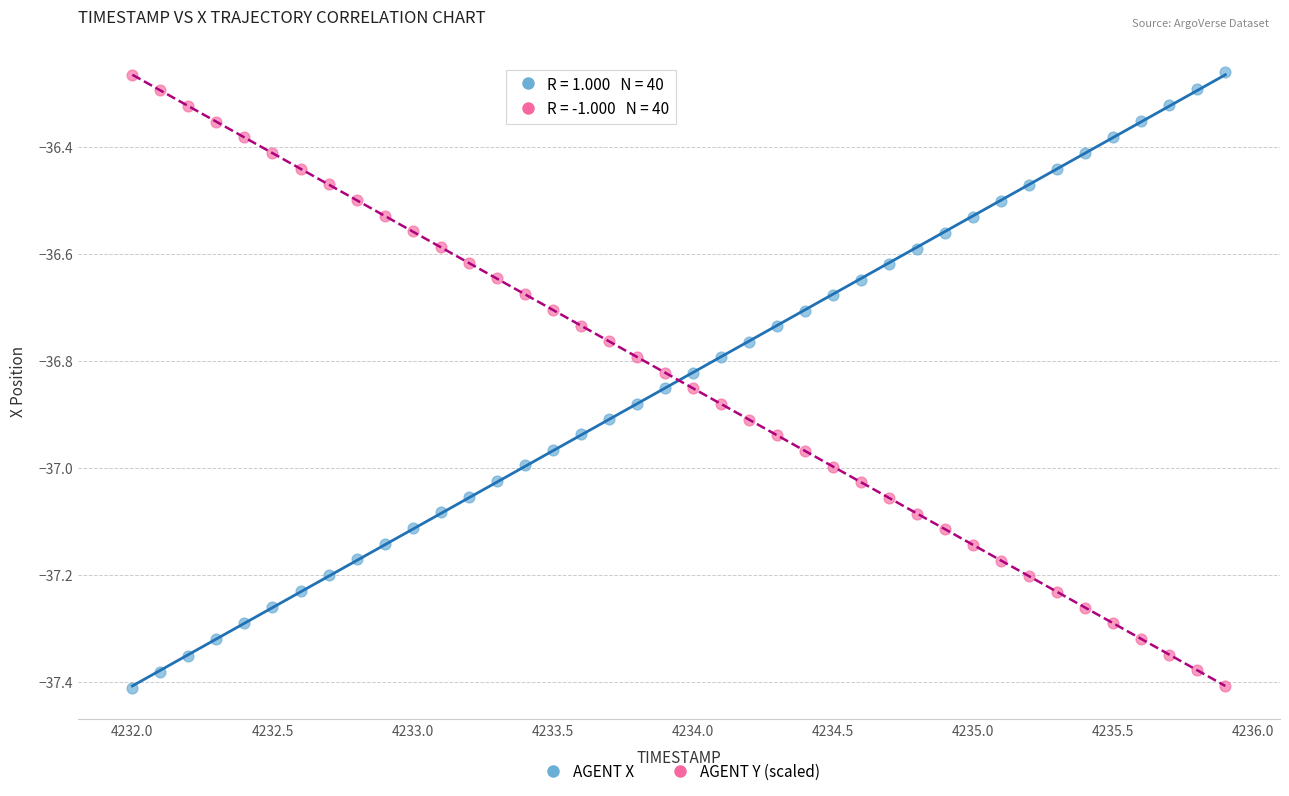

Across all data points, what is the range of X values (max minus min)?

3.9